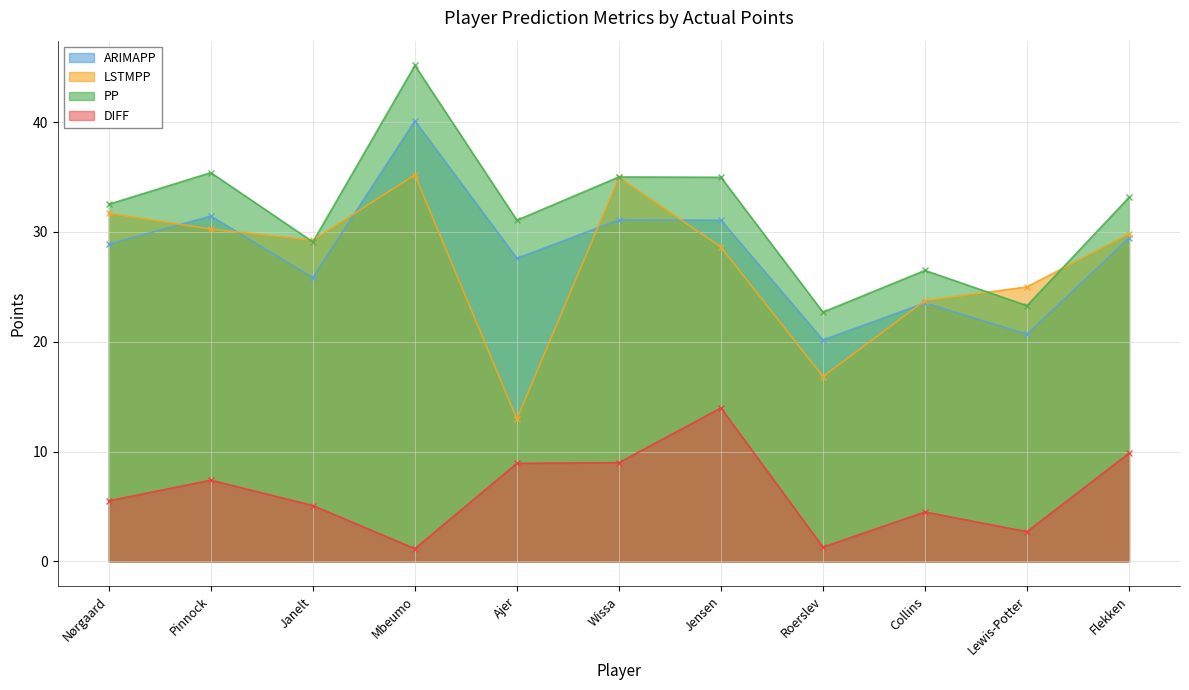

Reading left to right, extract all data points from this chart.

ARIMAPP: 28.9	31.4	25.8	40.1	27.6	31.1	31.1	20.2	23.5	20.7	29.4
LSTMPP: 31.7	30.3	29.2	35.2	13.0	35.0	28.6	16.8	23.7	25.0	29.8
PP: 32.5	35.4	29.1	45.2	31.1	35.0	35.0	22.7	26.5	23.3	33.1
DIFF: 5.5	7.4	5.1	1.2	8.9	9.0	14.0	1.3	4.5	2.7	9.9